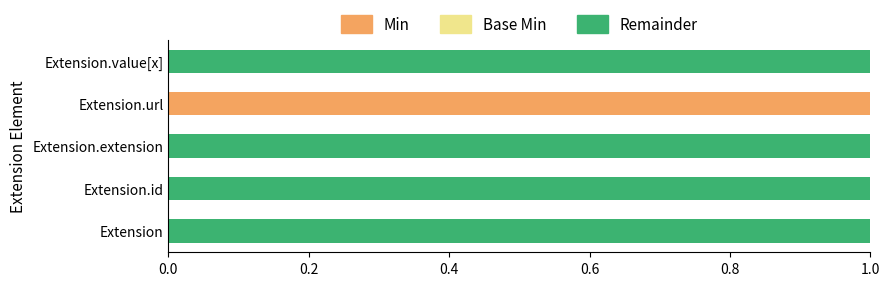

Is the value of Min at Extension.url greater than the value of Remainder at Extension?

No